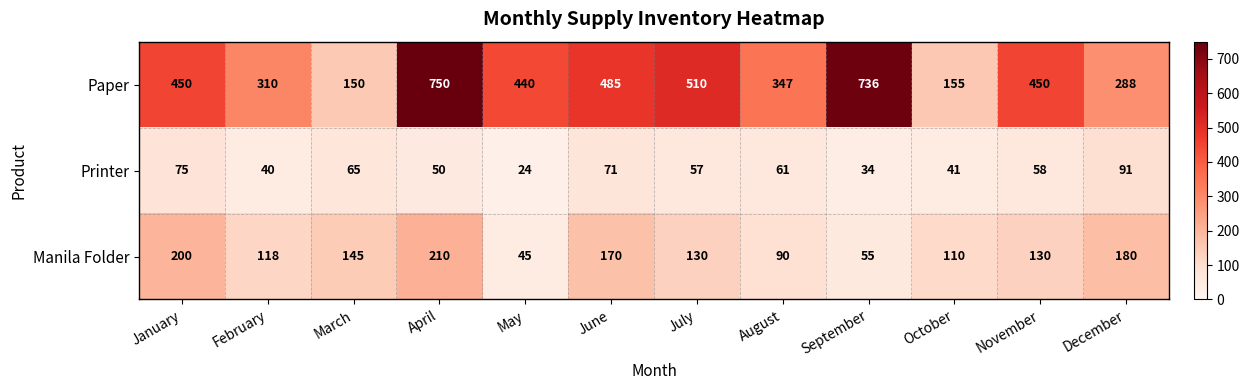

Where does the Printer series first go above 58?

January